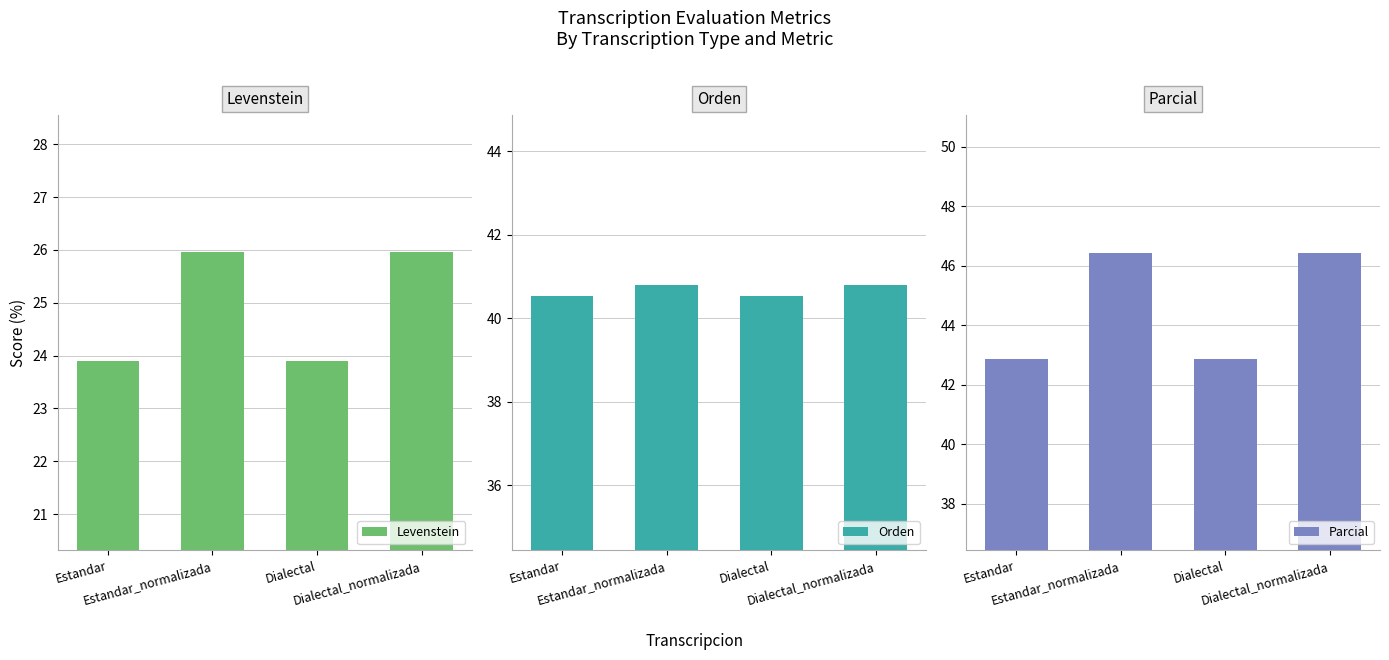

Where does the Levenstein series first go above 25?

Estandar_normalizada